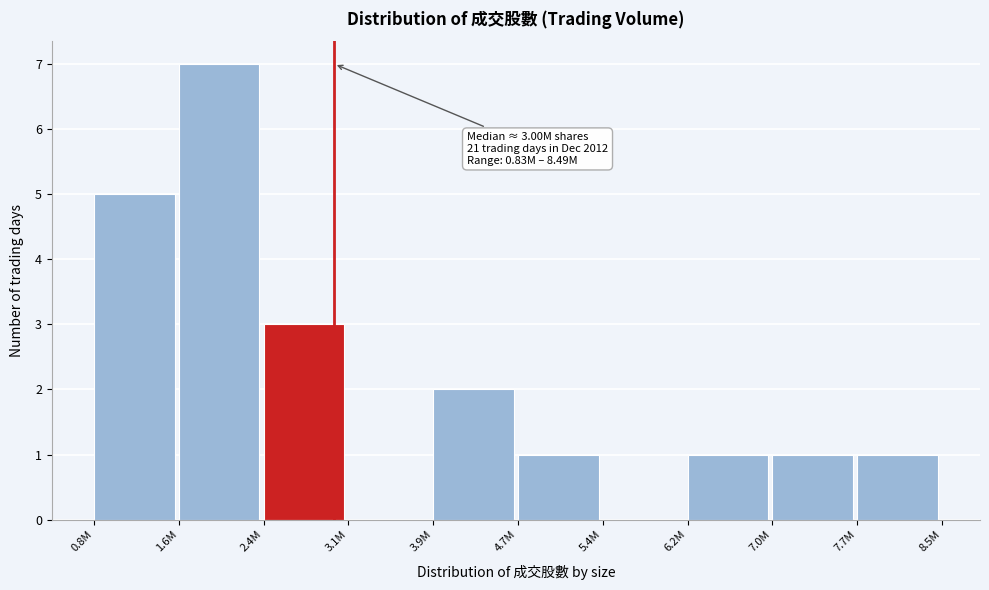

Reading right to left, transcribe all the data shown in this chart.

7.7M=1	7.0M=1	6.2M=1	5.4M=0	4.7M=1	3.9M=2	3.1M=0	2.4M=3	1.6M=7	0.8M=5